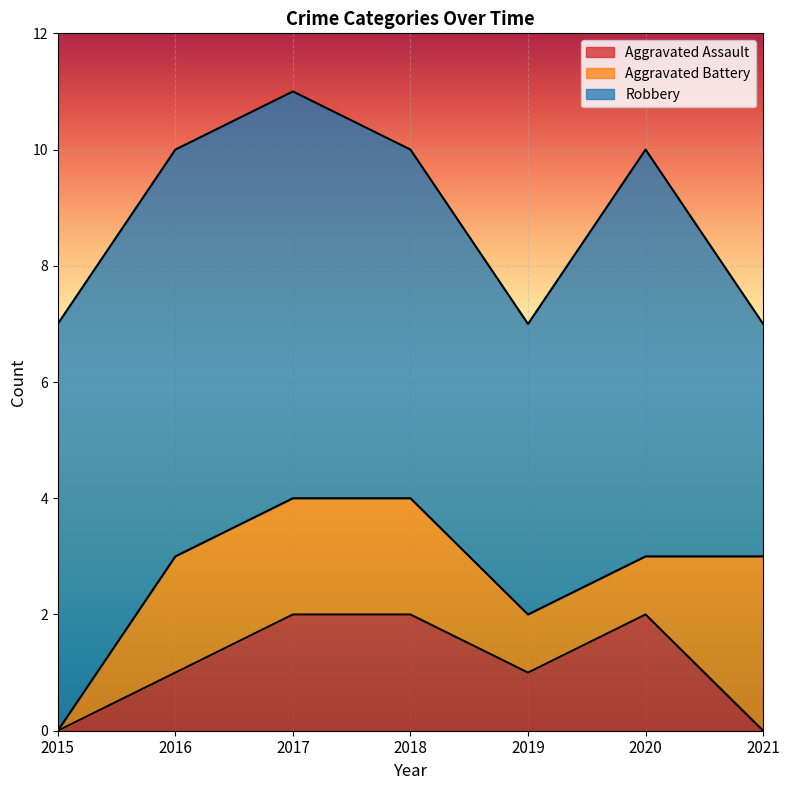

List the labels in order of Aggravated Assault value, smallest first.

2015, 2021, 2016, 2019, 2017, 2018, 2020